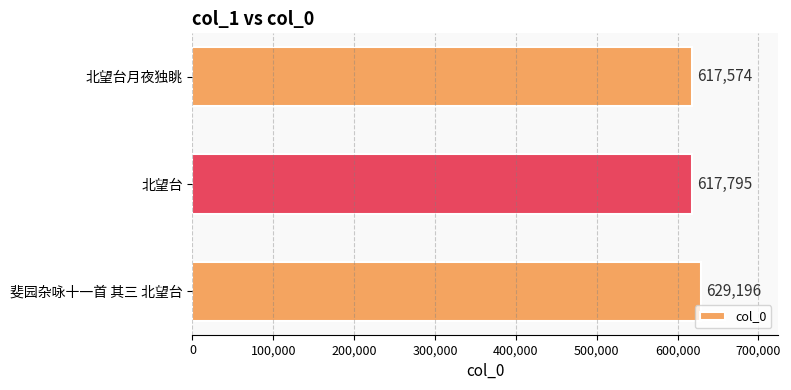

Reading bottom to top, what are all the values shown in this chart?

斐园杂咏十一首 其三 北望台=629196	北望台=617795	北望台月夜独眺=617574